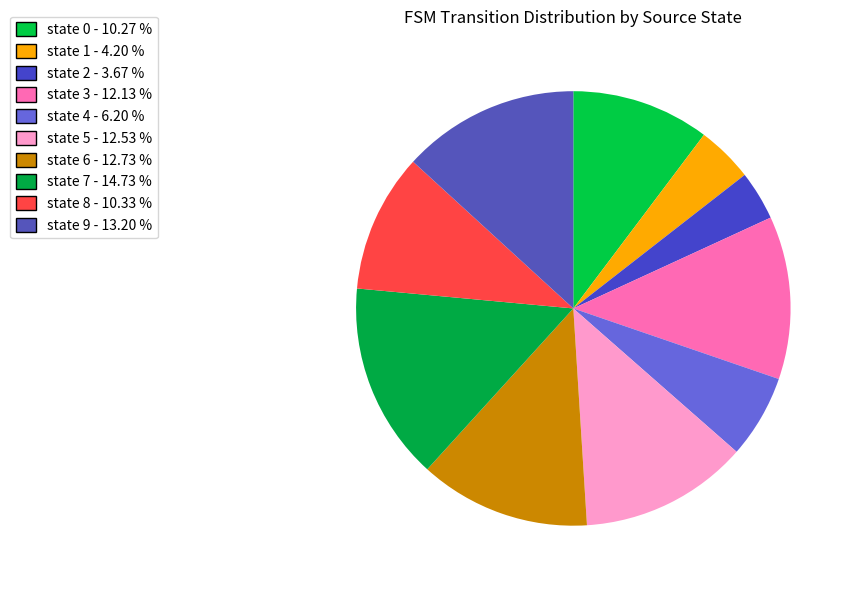

Which slice is the smallest?

state 2